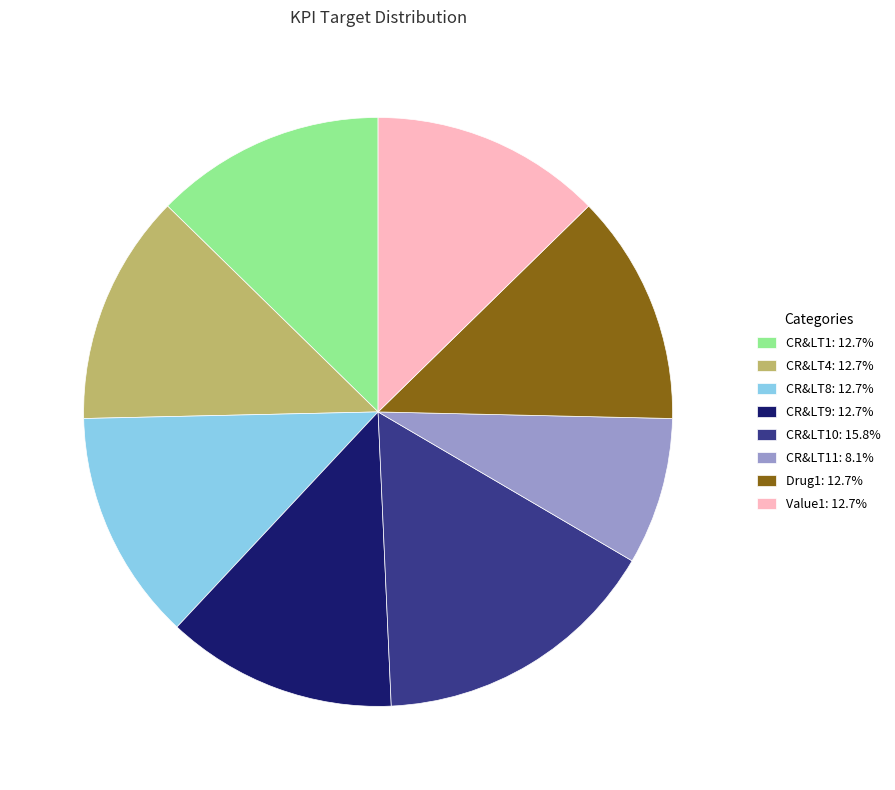

What is the ratio of the value at CR&LT11: 8.1% to the value at Value1: 12.7%?

0.6